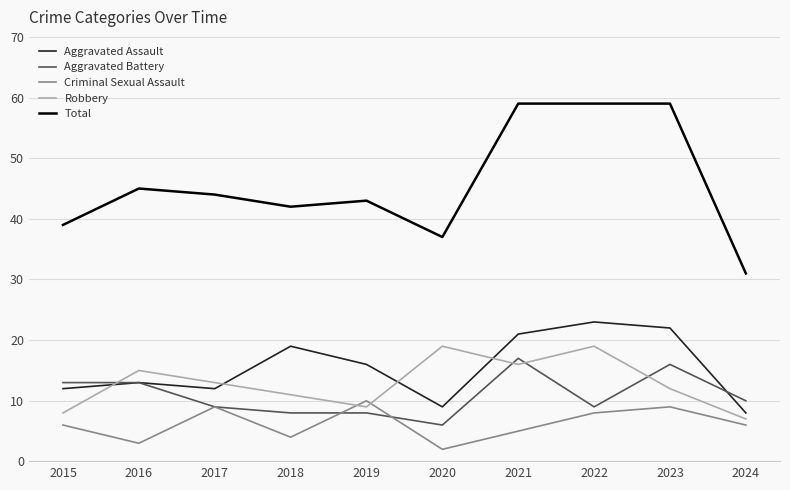

List the series in order of their peak value, highest first.

Total, Aggravated Assault, Robbery, Aggravated Battery, Criminal Sexual Assault